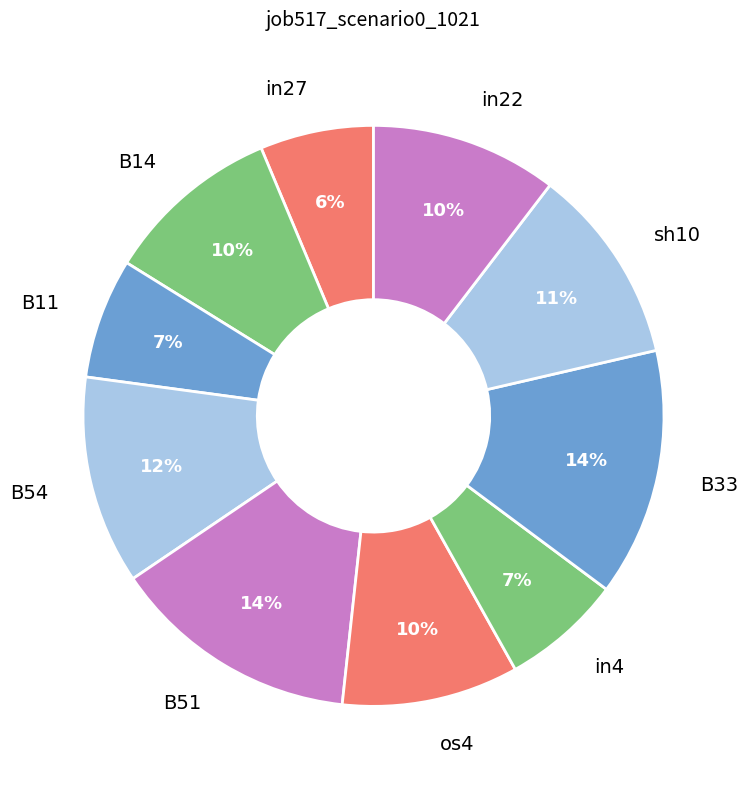

The B33 slice represents 6% of the pie. True or false?

False